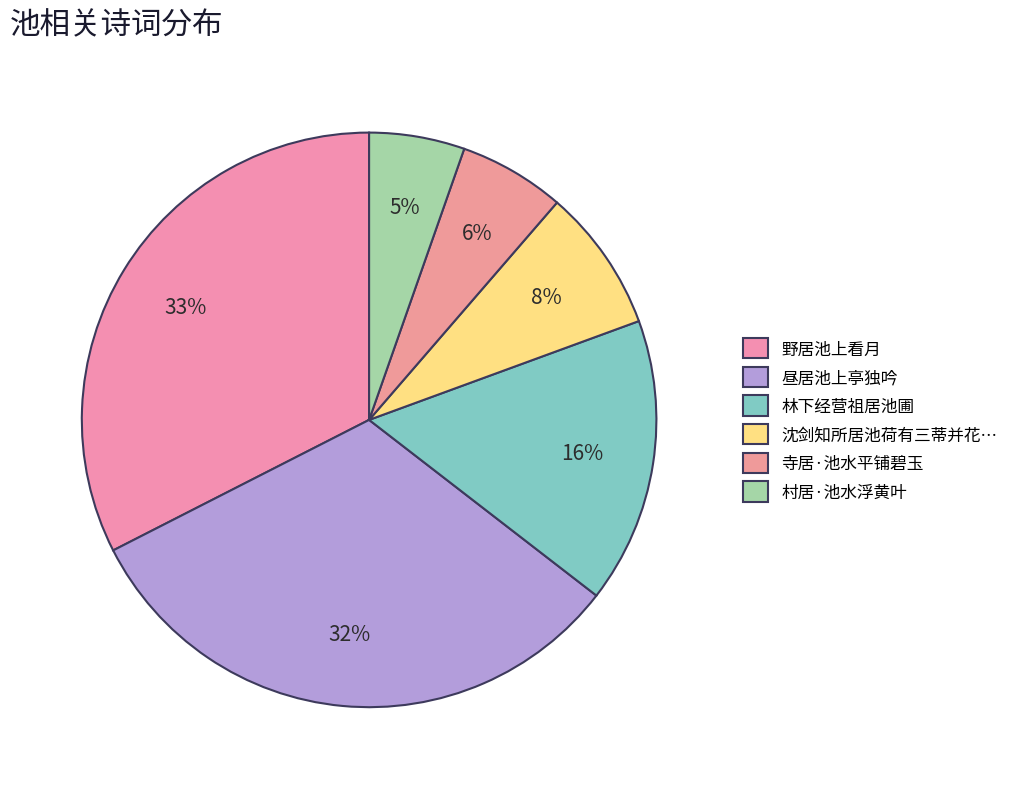

How many slices are in this pie chart?

6